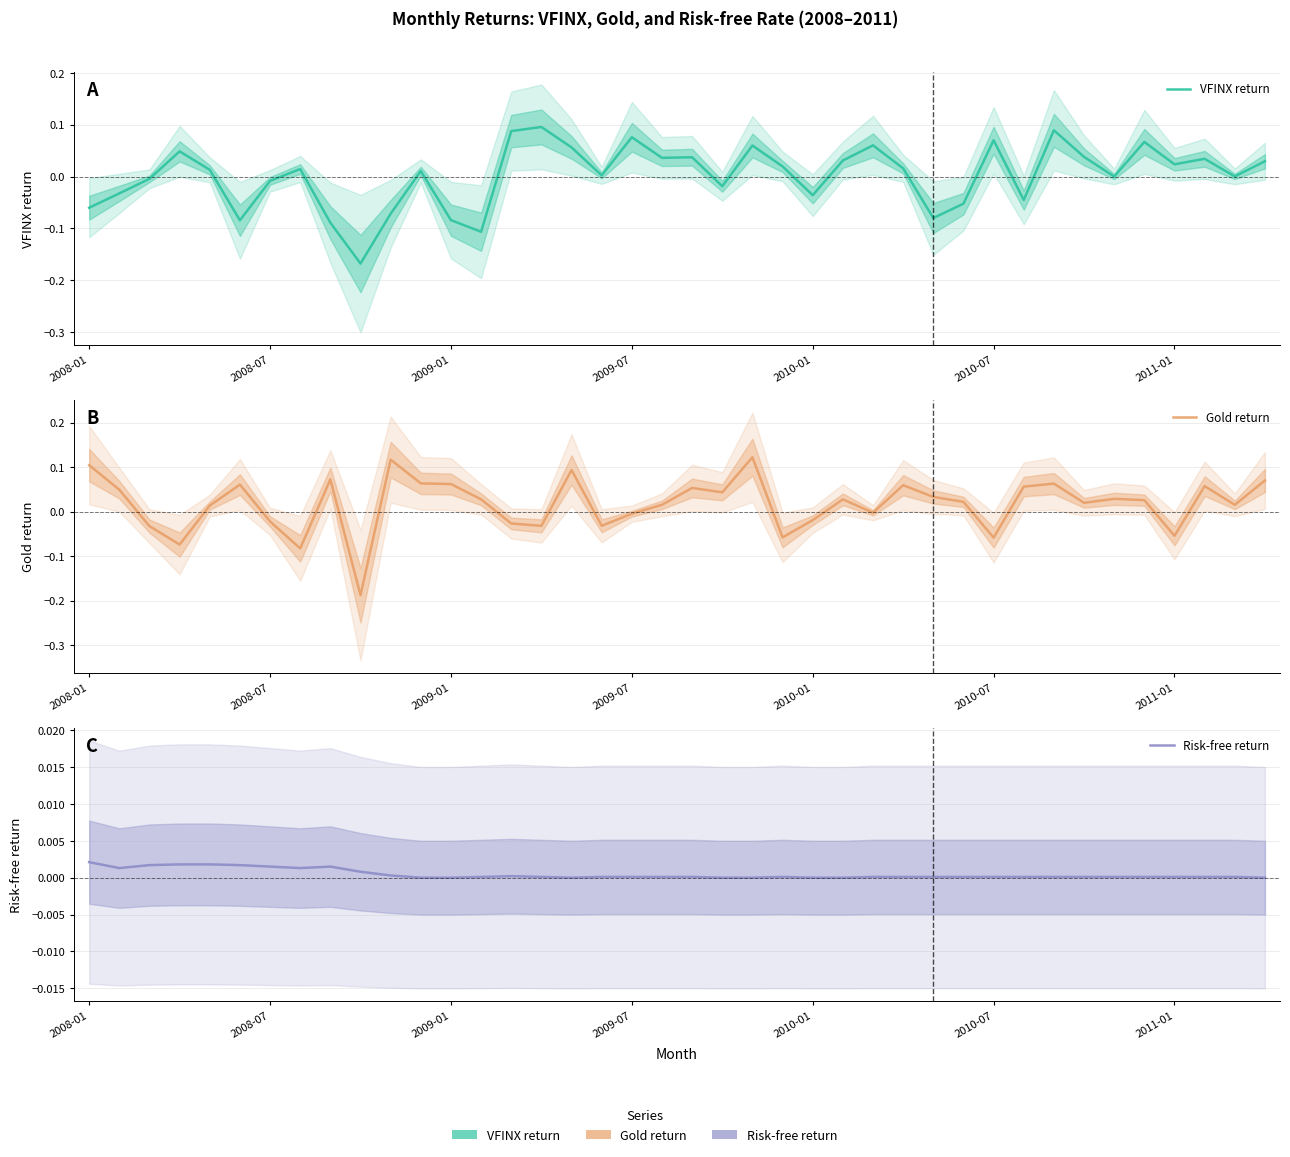

At which label is Risk-free return closest to 0?

11